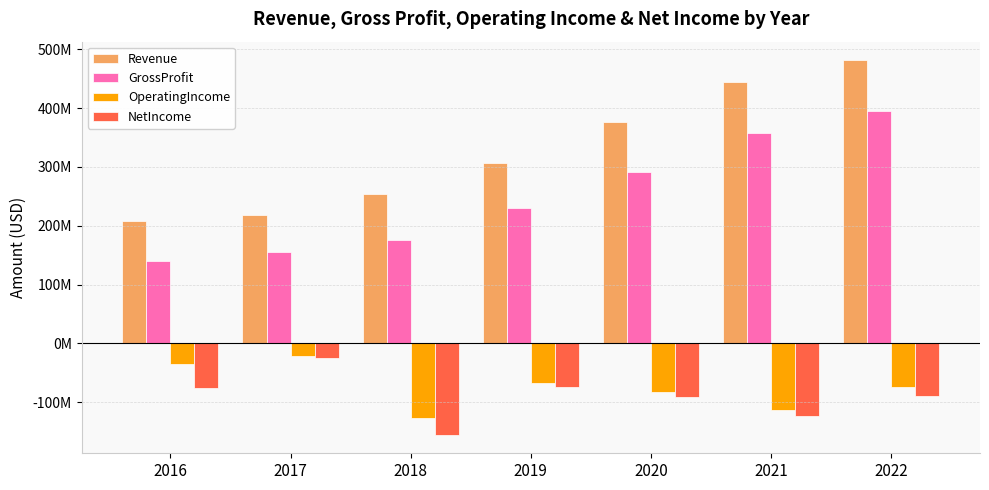

Are the bars grouped side by side (vs. stacked)?

Yes